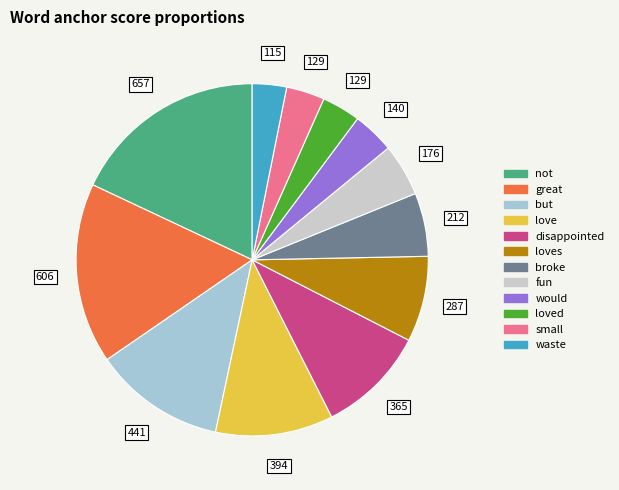

Is there a majority slice in this chart?

No